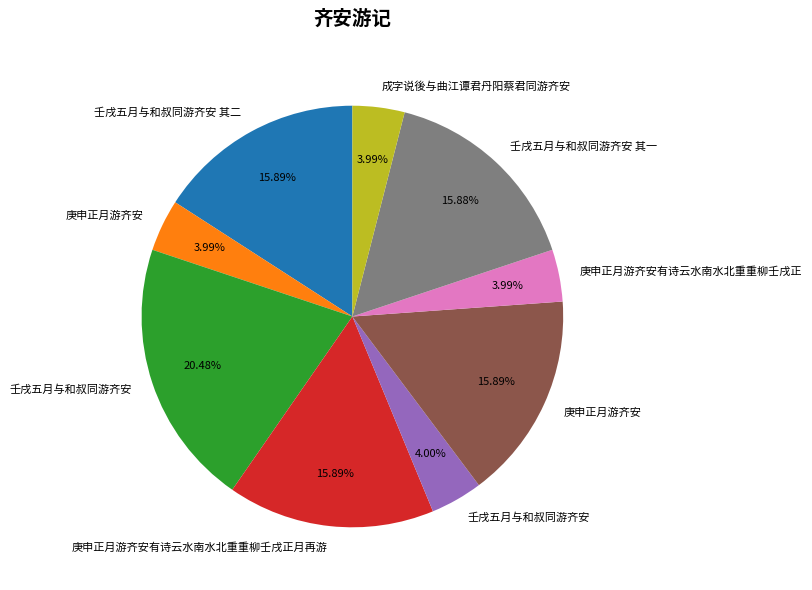

How many slices are in this pie chart?

9